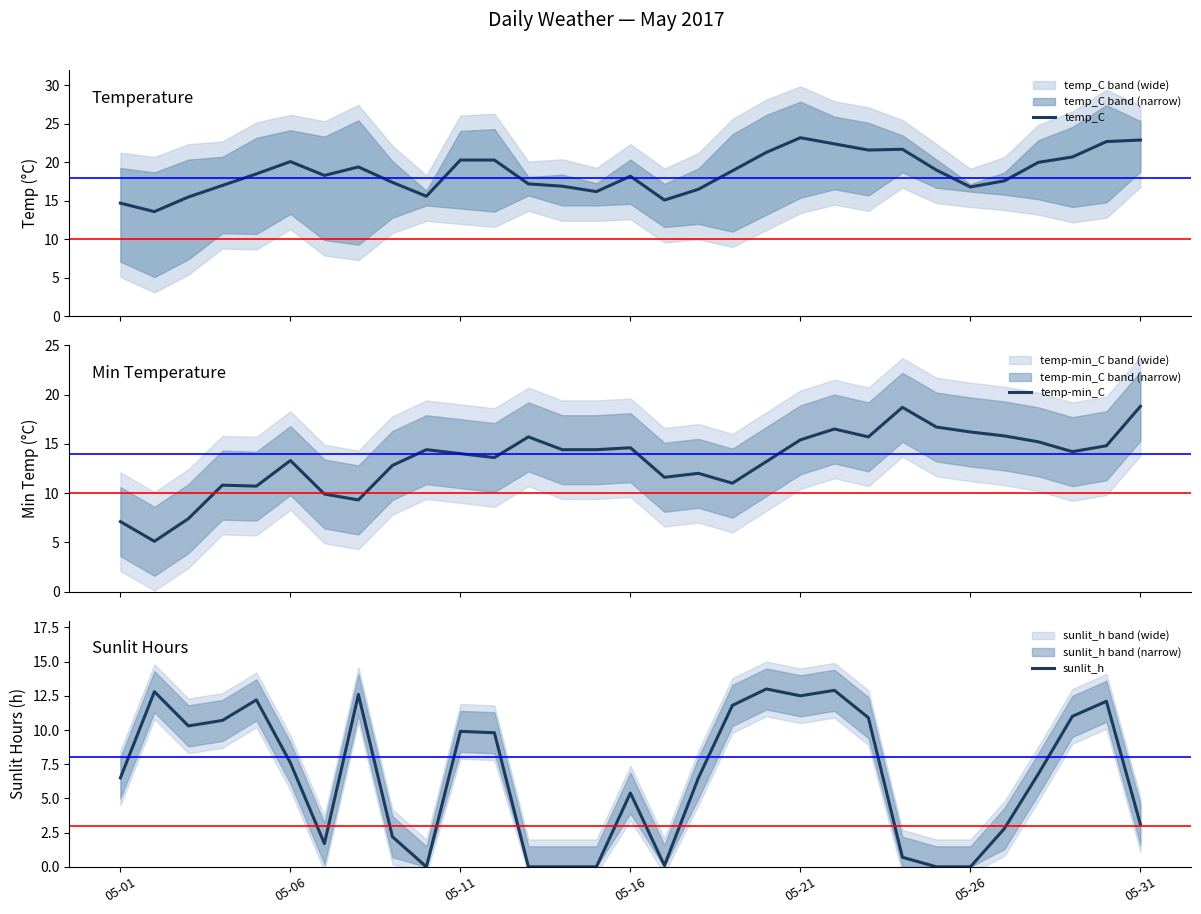

What is the difference between the maximum and minimum values in the sunlit_h series?

13.0